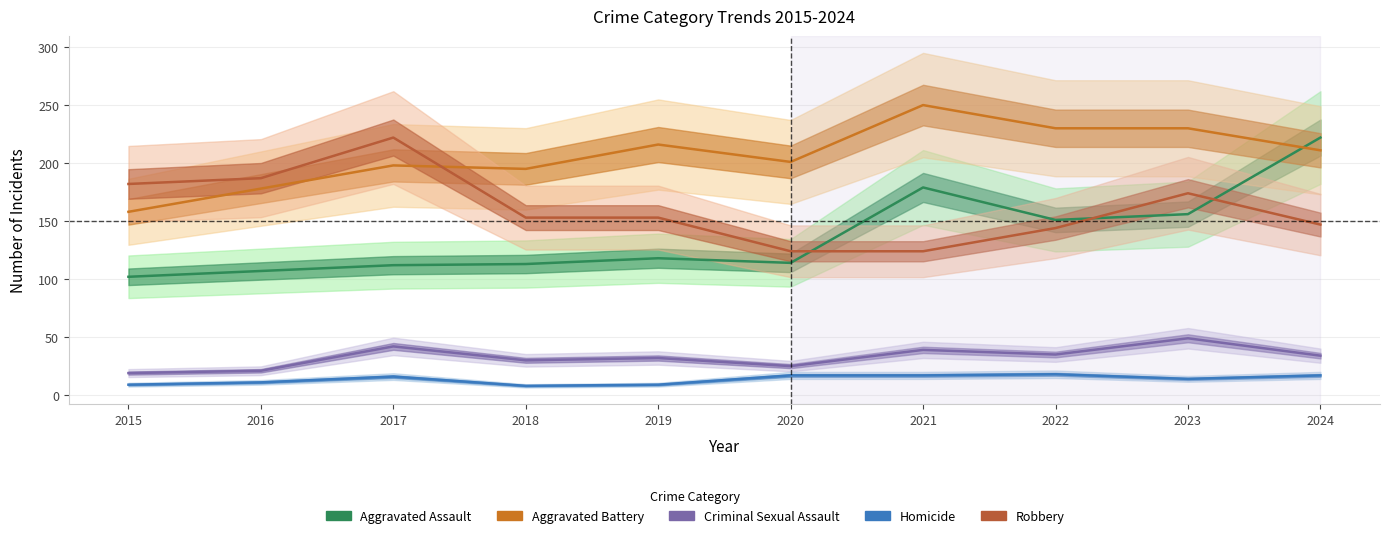

Read the Aggravated Assault value at 2018, to the nearest 50.

100